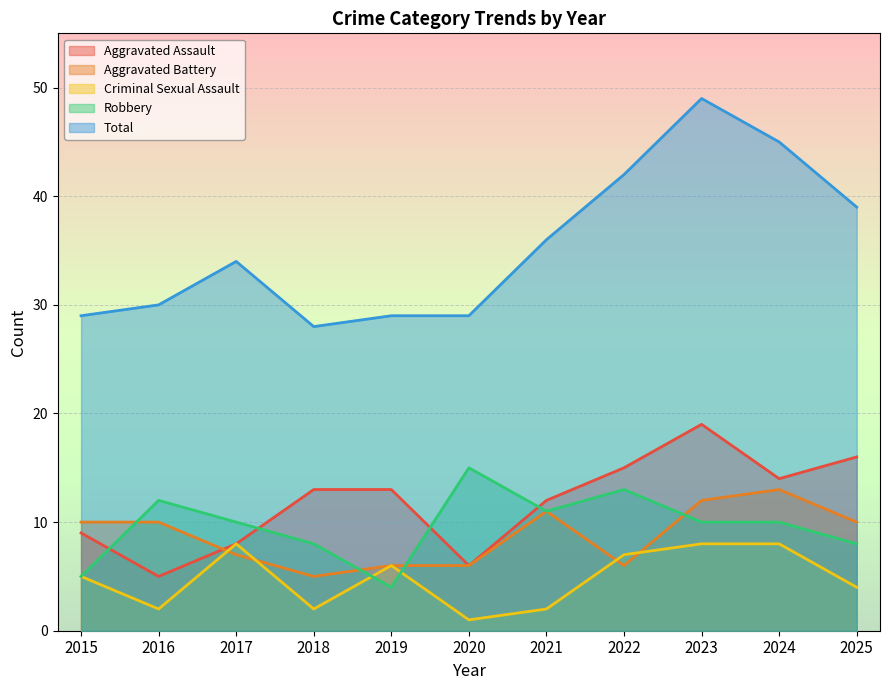

What are all the series names shown in the legend?

Aggravated Assault, Aggravated Battery, Criminal Sexual Assault, Robbery, Total